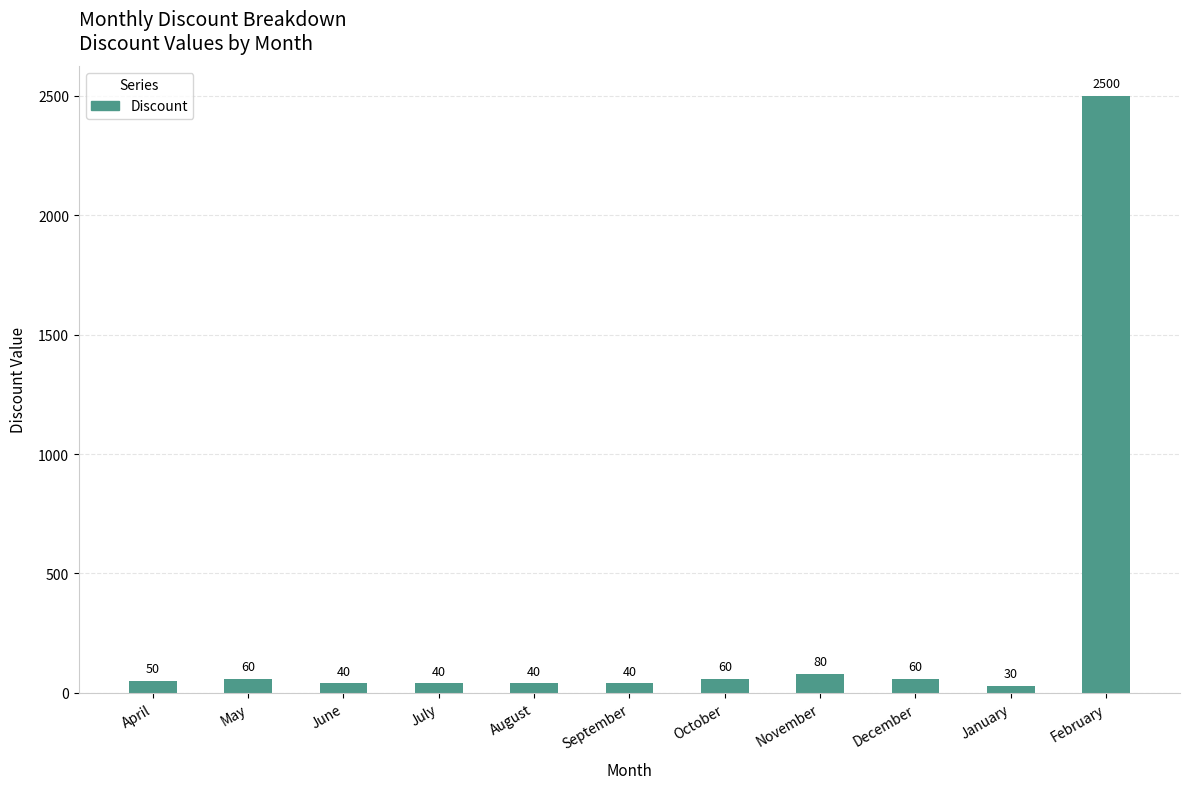

Which label corresponds to the largest value in the chart?

February